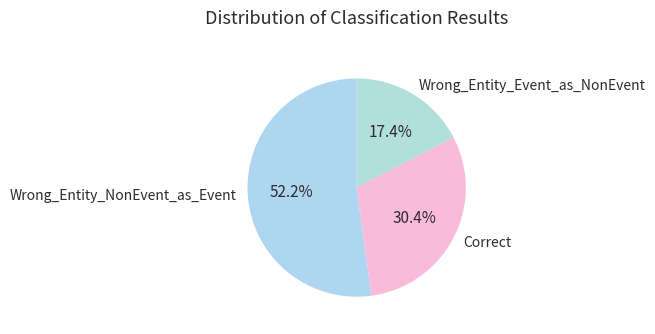

Count the number of slices in the pie.

3